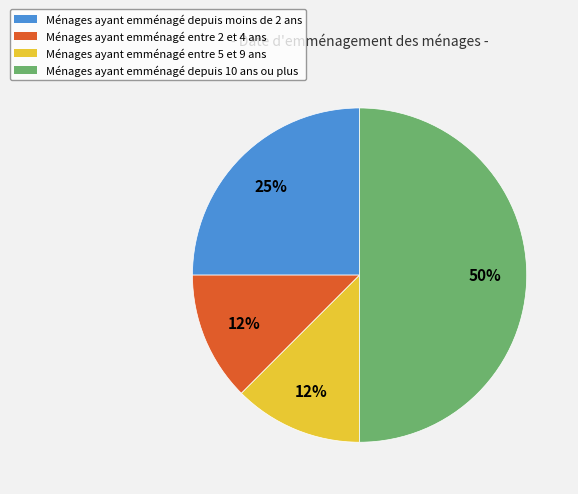

To the nearest percent, what portion does Ménages ayant emménagé depuis moins de 2 ans represent?

25%